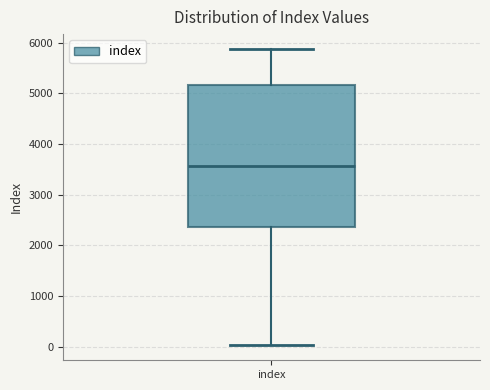

Where is the lower edge of the box for index on the y-axis? The values are not printed on the chart, so give them approximately, as read against the axis.

2400